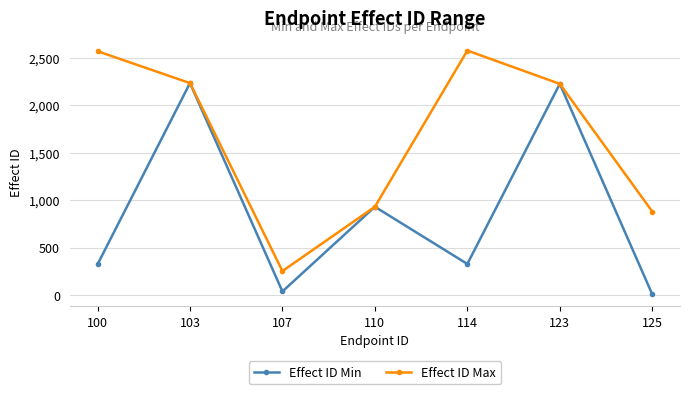

Rank the series by their average value, from lowest to highest.

Effect ID Min, Effect ID Max